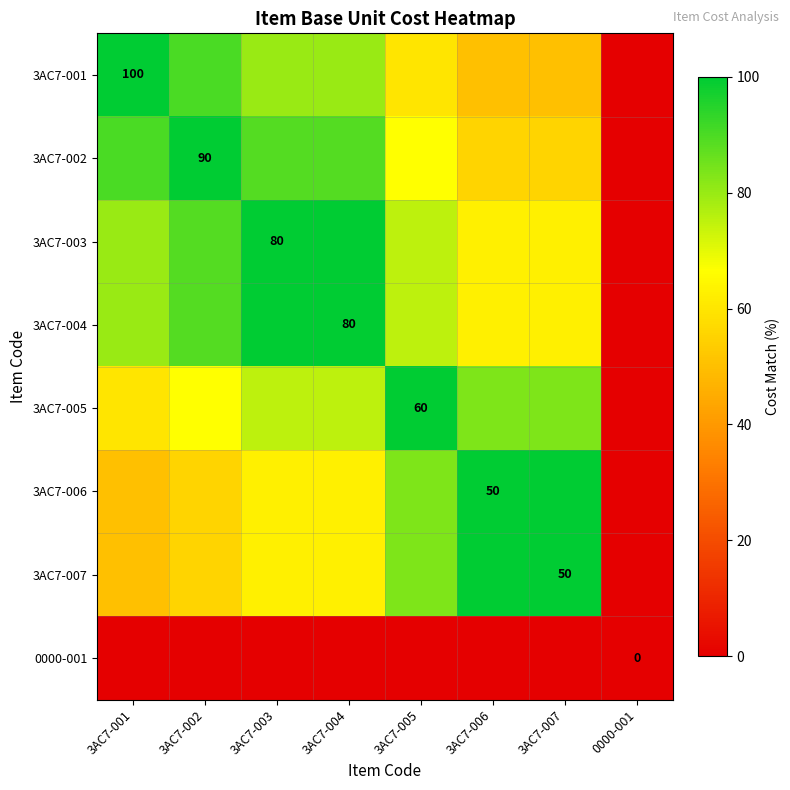

Rank the series by their maximum value, from highest to lowest.

3AC7-001, 3AC7-002, 3AC7-003, 3AC7-004, 3AC7-005, 3AC7-006, 3AC7-007, 0000-001